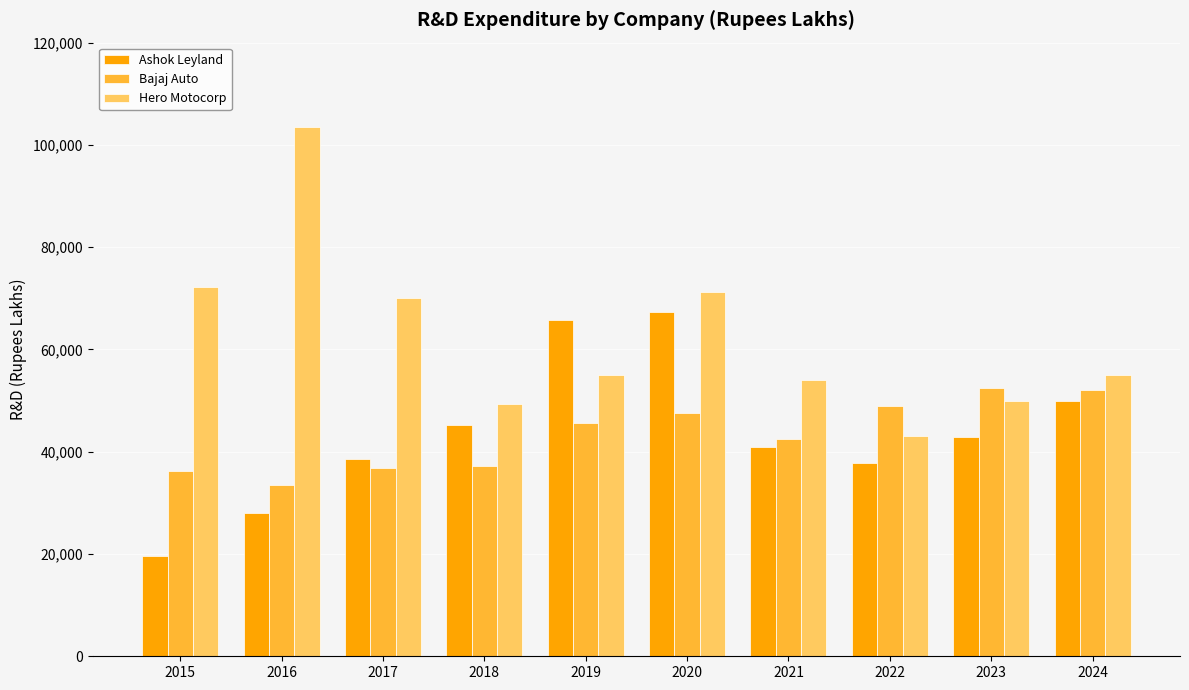

How many groups of bars are there?

10